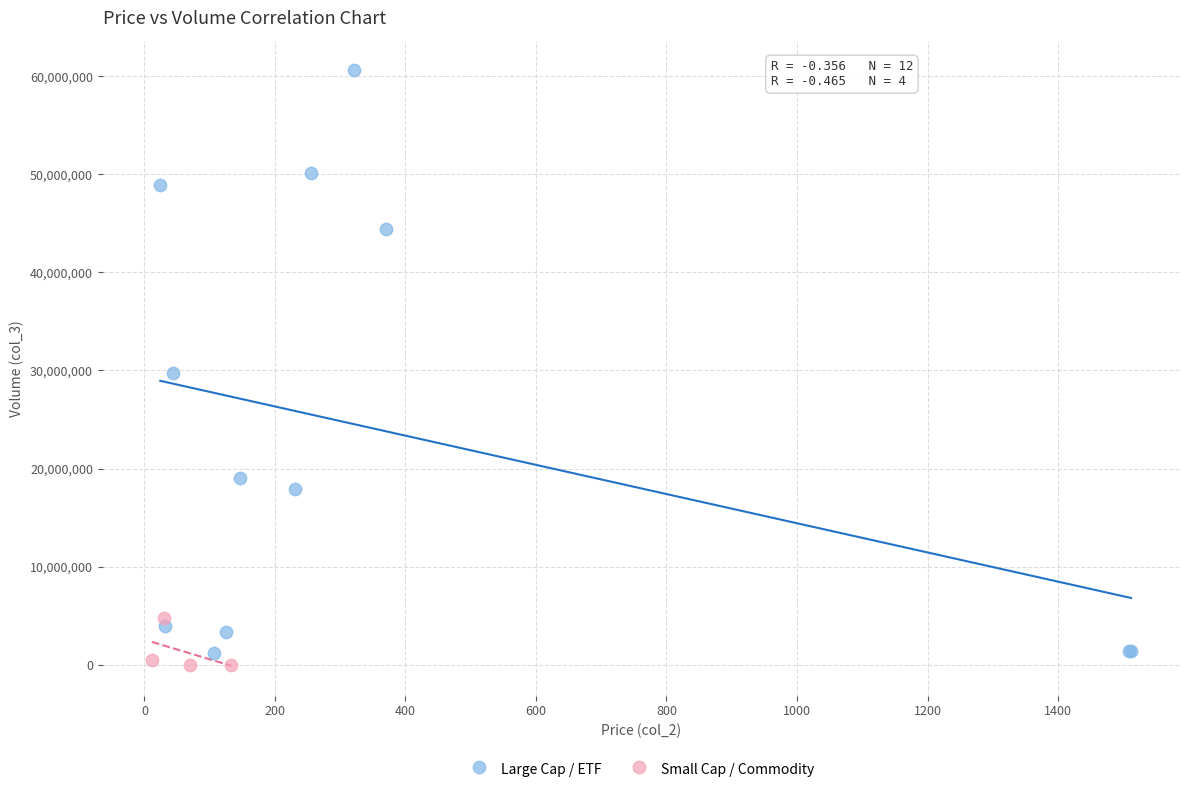

Which series has the largest Y range (max minus min)?

Large Cap / ETF